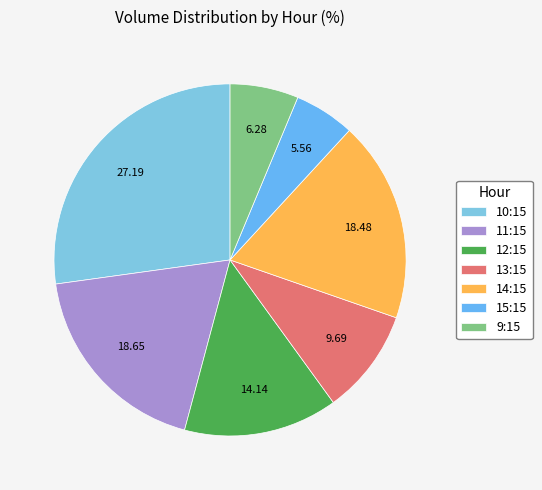

Is there any slice that represents more than half of the pie?

No